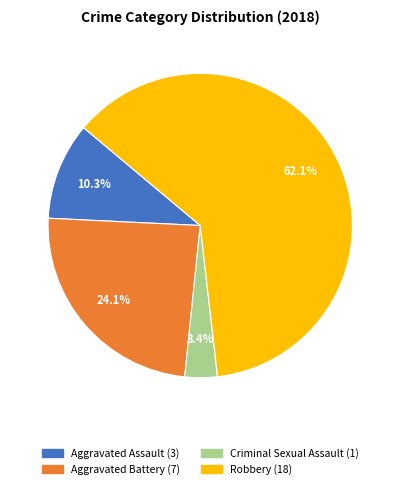

Which slice represents more than half of the pie?

Robbery